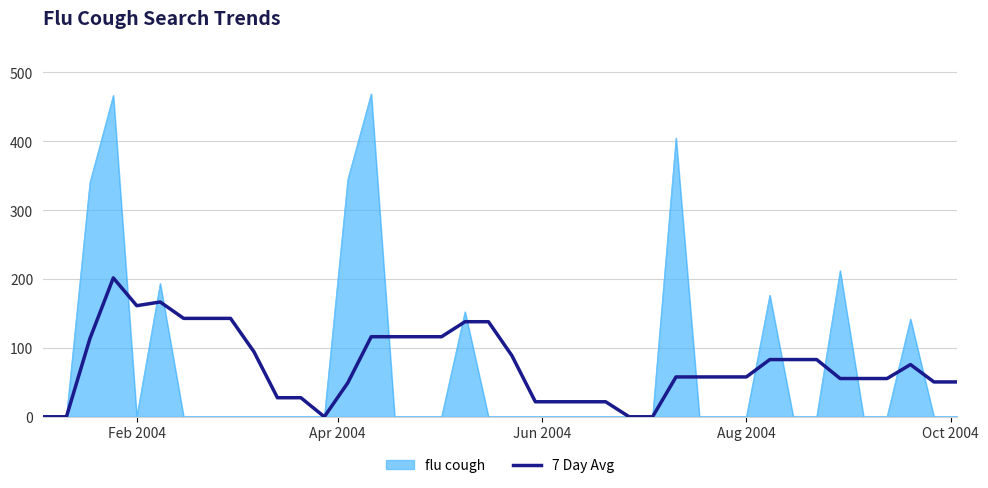

Rank the series by their maximum value, from highest to lowest.

flu cough, 7 Day Avg